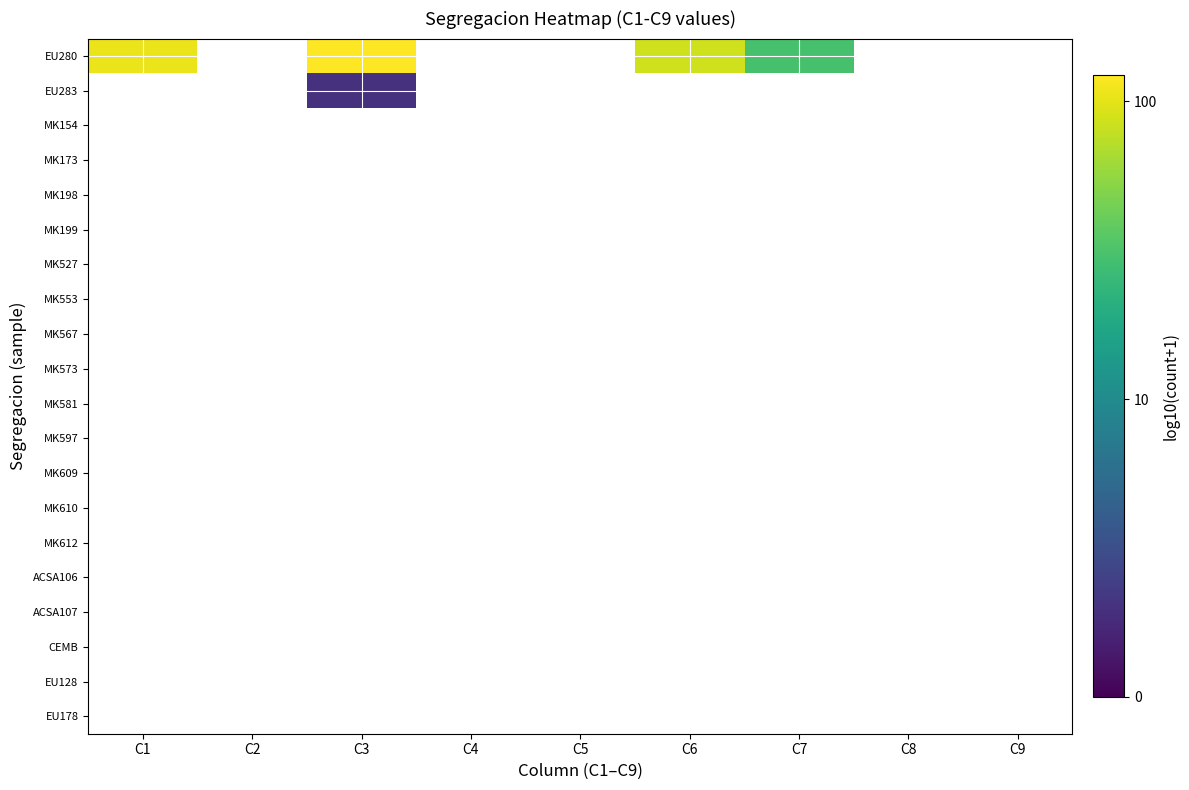

What is the greatest value displayed?

2.1